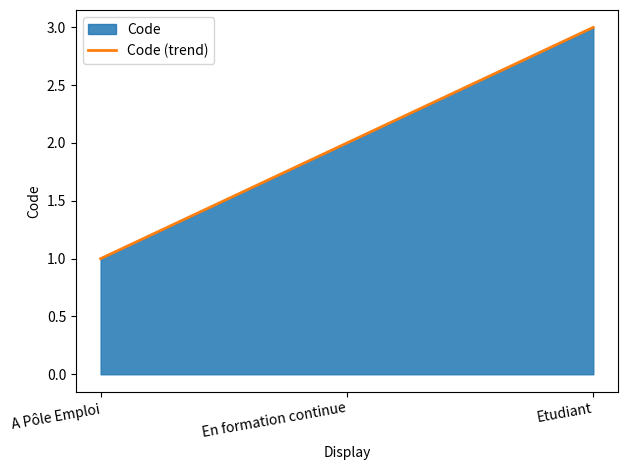

What is the approximate value at A Pôle Emploi?

1